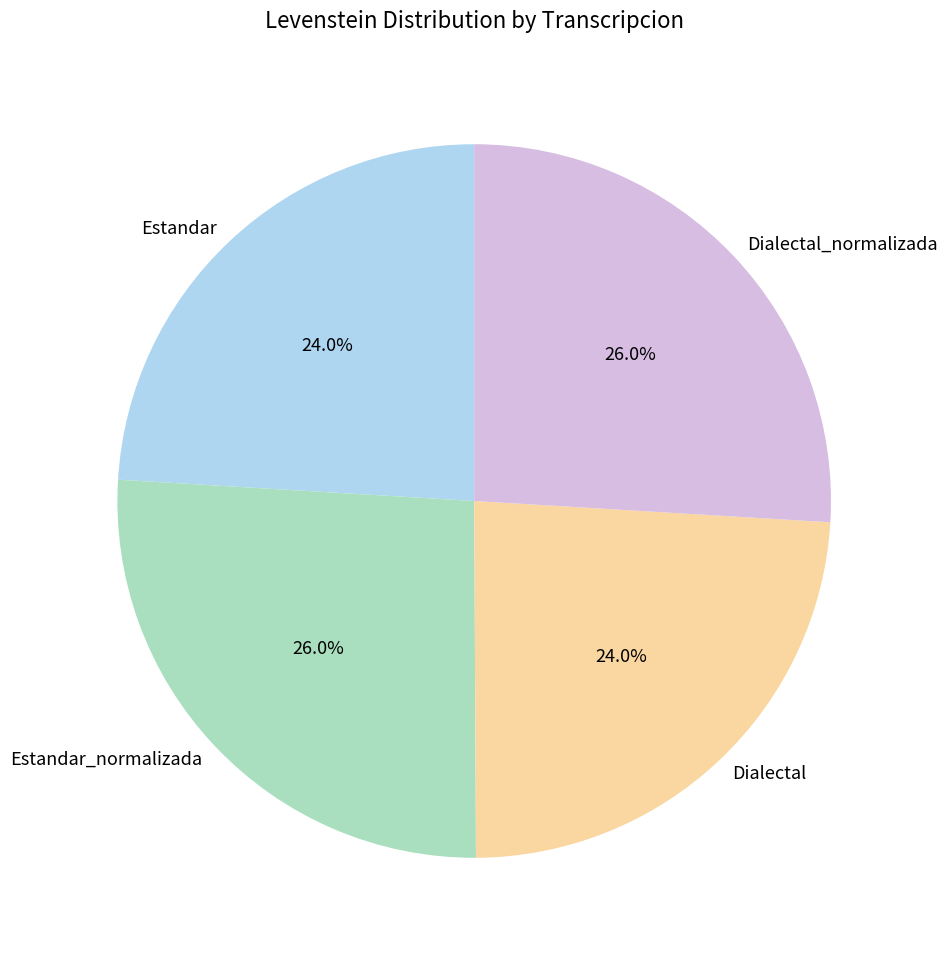

To the nearest percent, what is the difference between the largest and smallest slice percentages?

2%